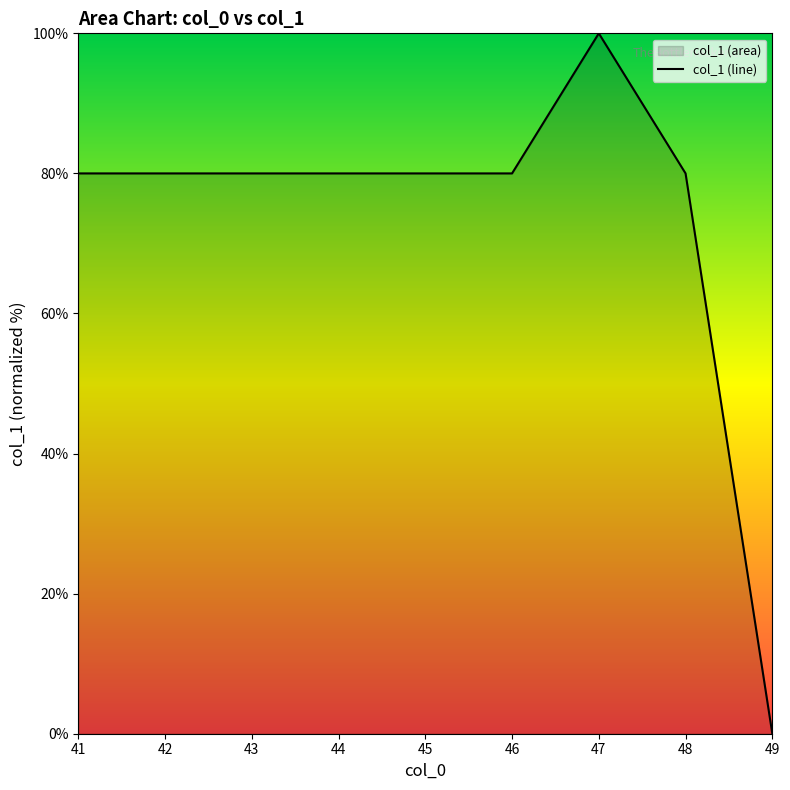

Between 46 and 41, which is larger?

46